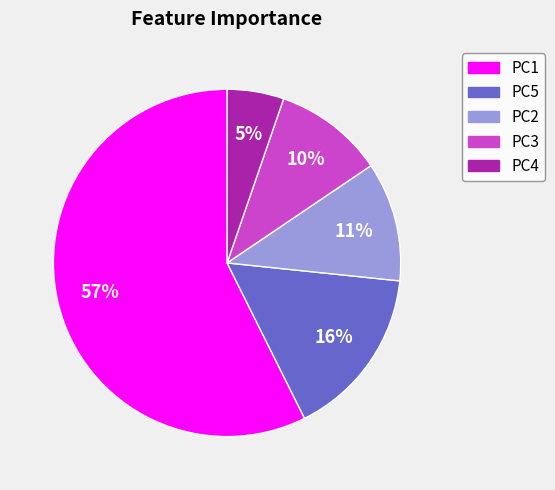

To the nearest percent, what is the combined percentage of PC4 and PC2?

16%